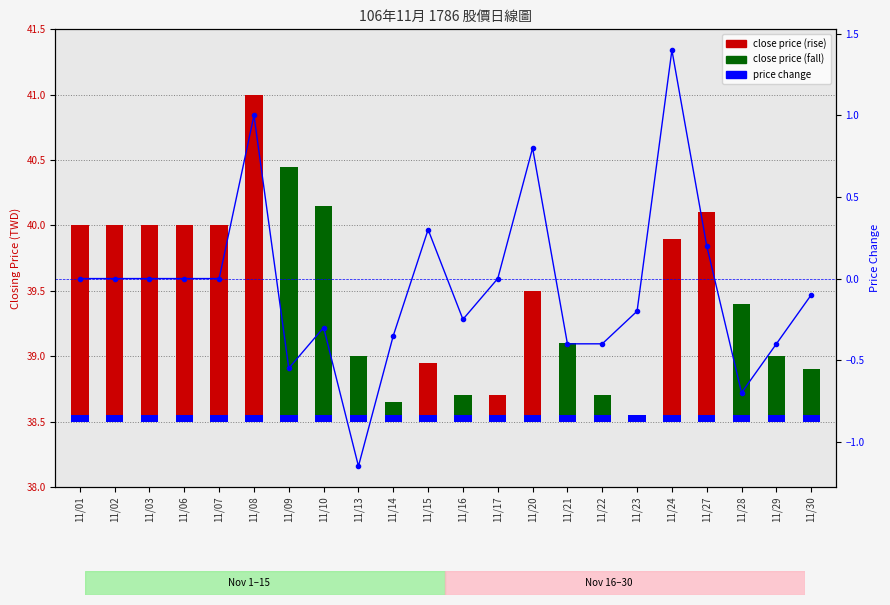

Where does the change series first go above 0?

11/08